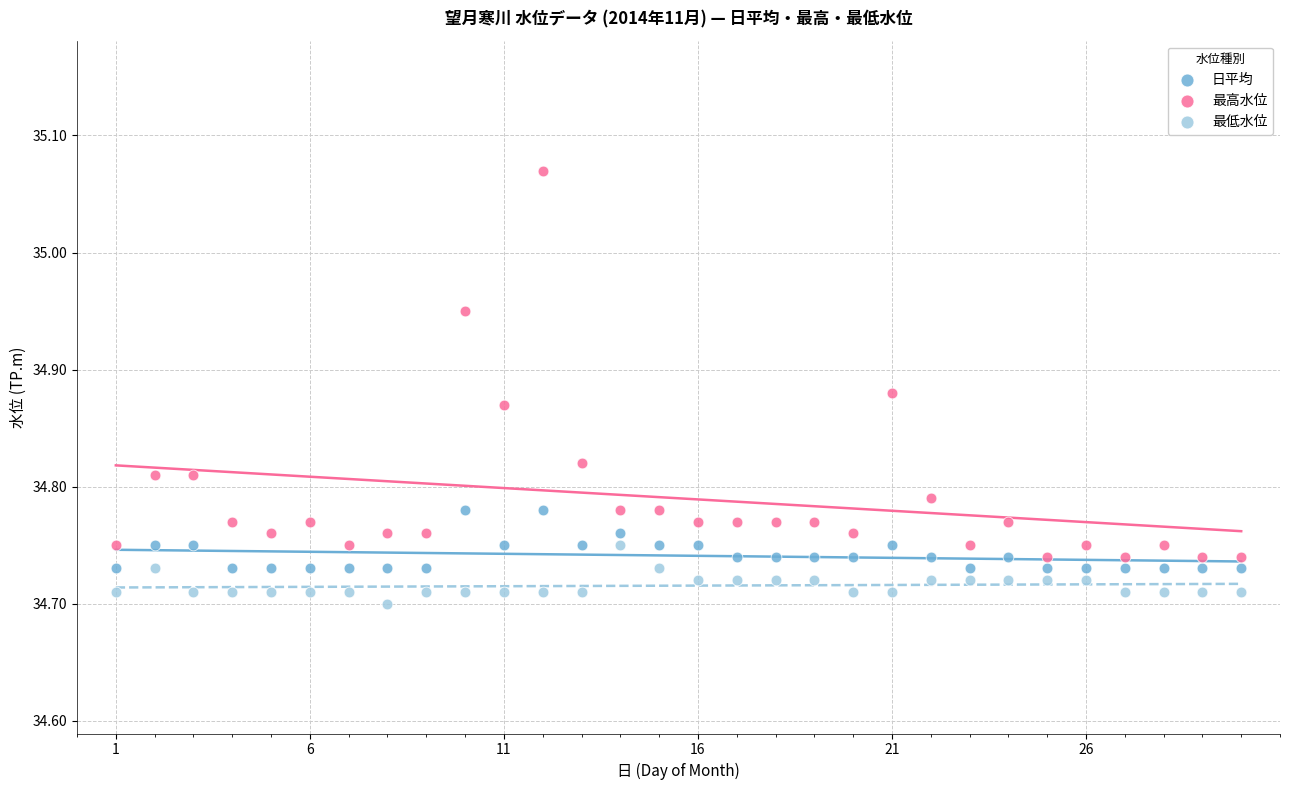

Across all data points, what is the range of X values (max minus min)?

29.0